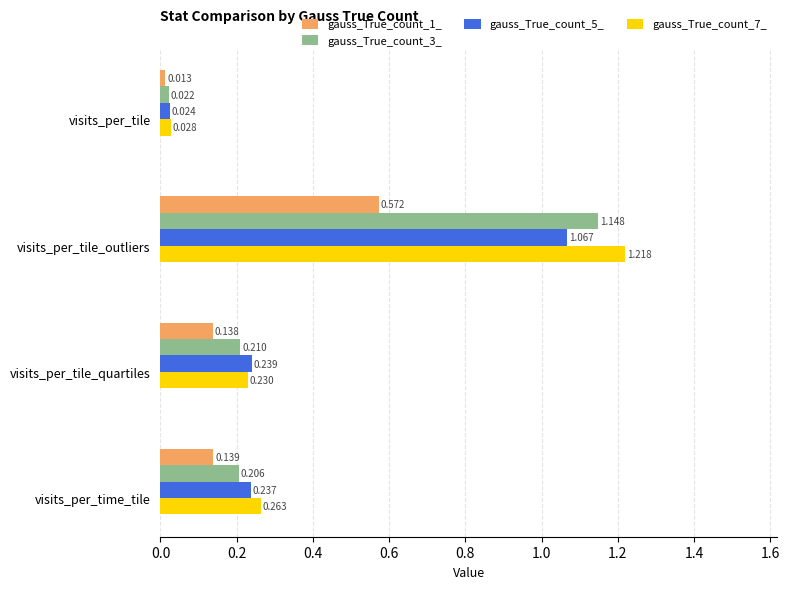

At how many categories does at least one series exceed 1?

1